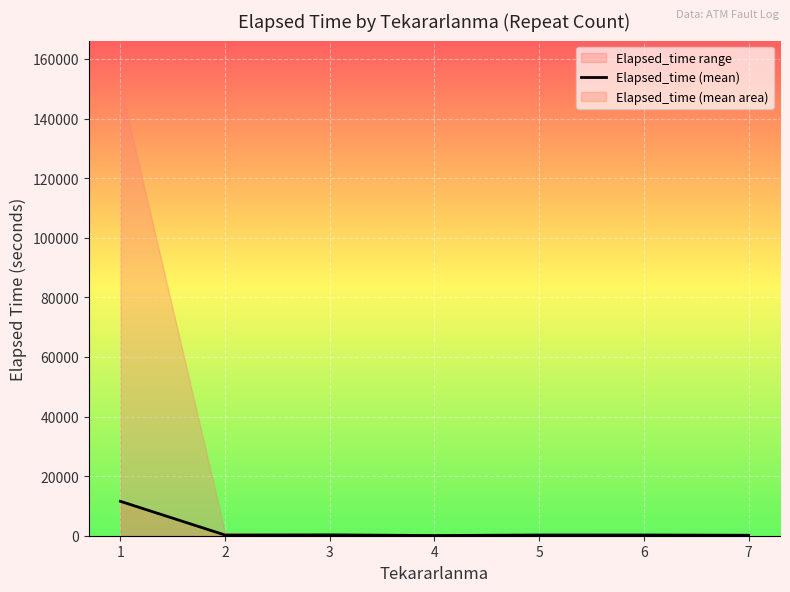

What is the maximum value for Elapsed_time (mean)?

11545.9